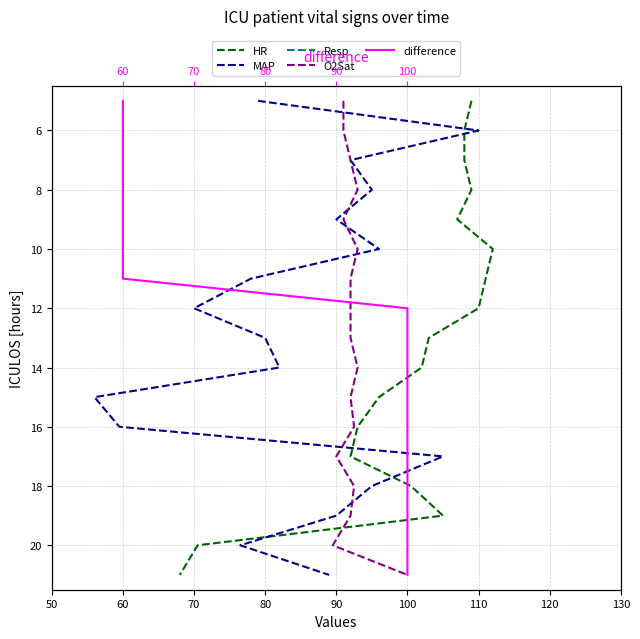

True or false: MAP and O2Sat cross at least once.

False